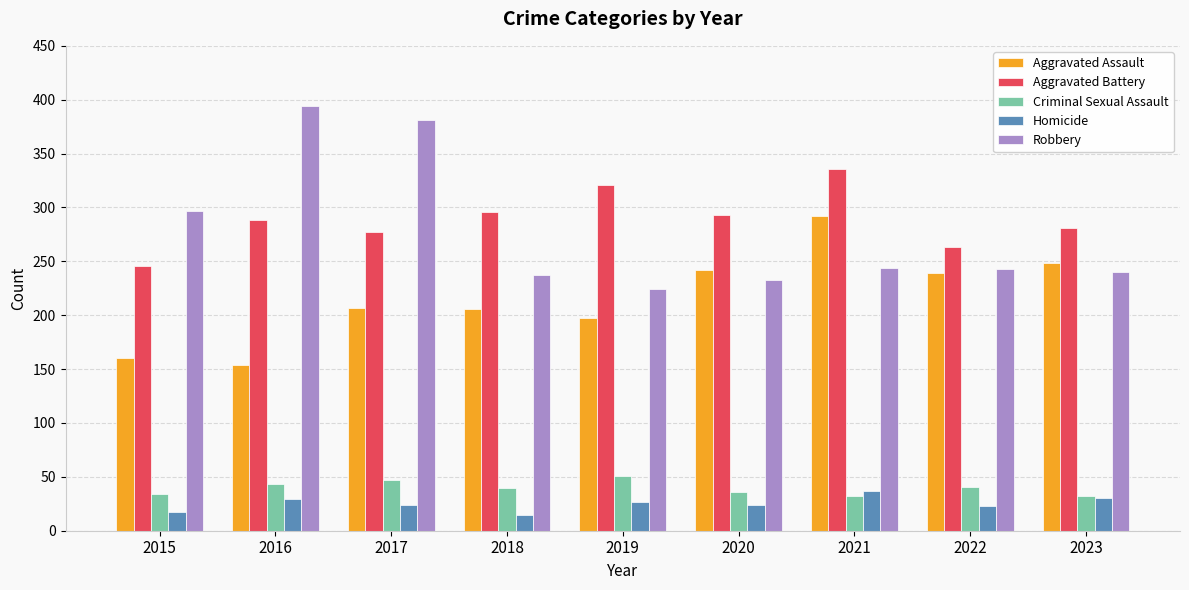

At which label does Criminal Sexual Assault first exceed 40?

2016